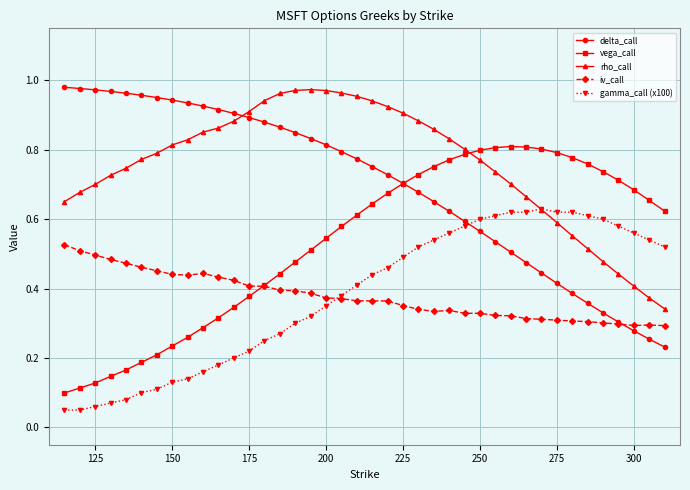

Which series has the largest total across all categories?

rho_call